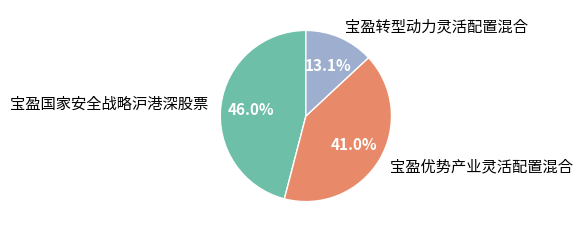

Which category has the smallest portion of the pie?

宝盈转型动力灵活配置混合